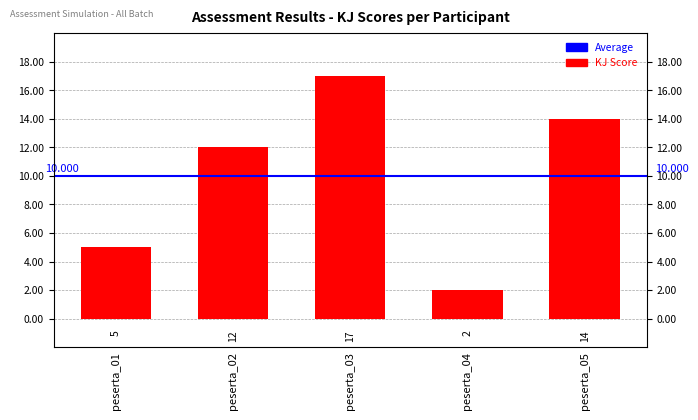

At which category does the chart reach its minimum across all series?

peserta_04